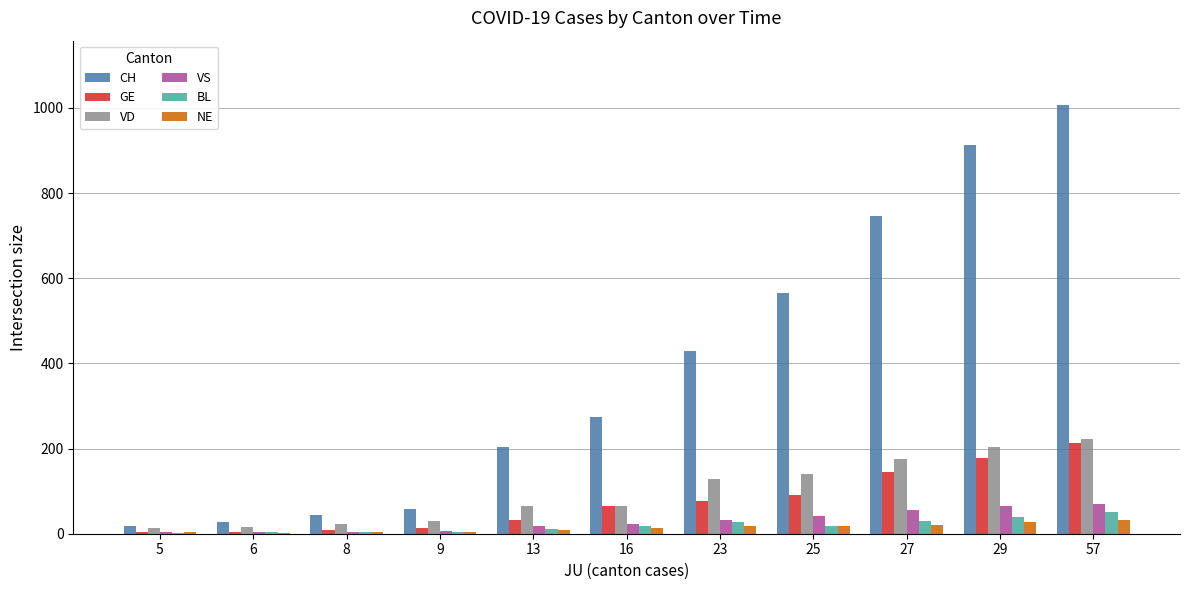

True or false: GE has a value of 121 at 57.

False